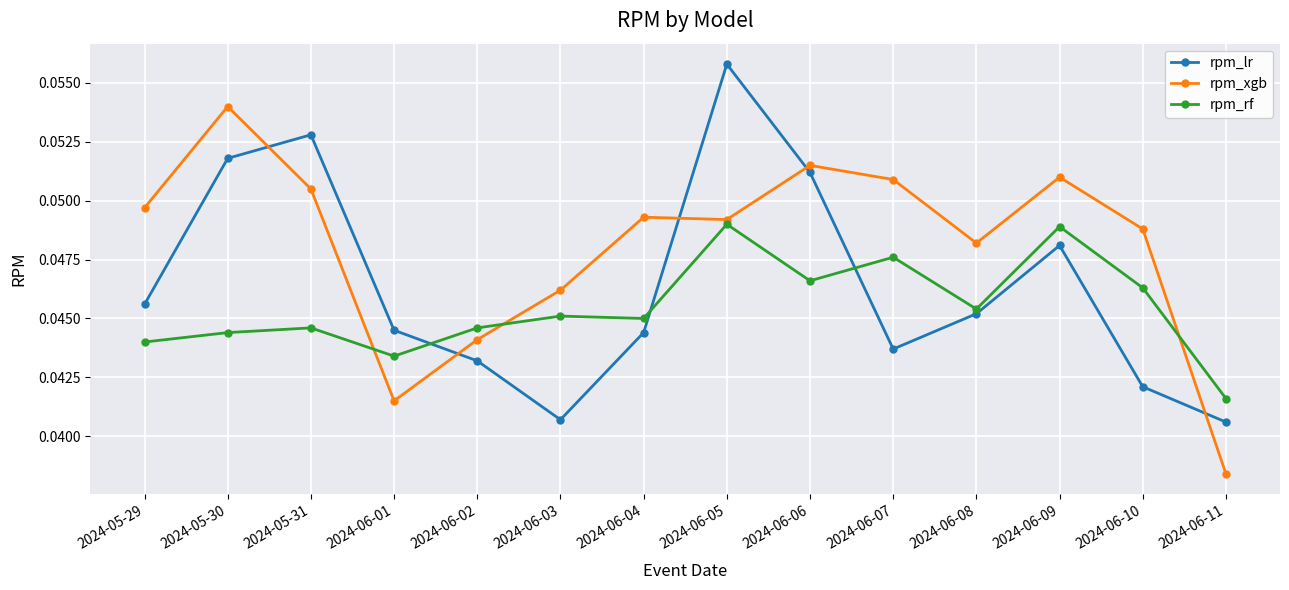

Between 2024-06-04 and 2024-06-07, which series saw the biggest shift?

rpm_rf